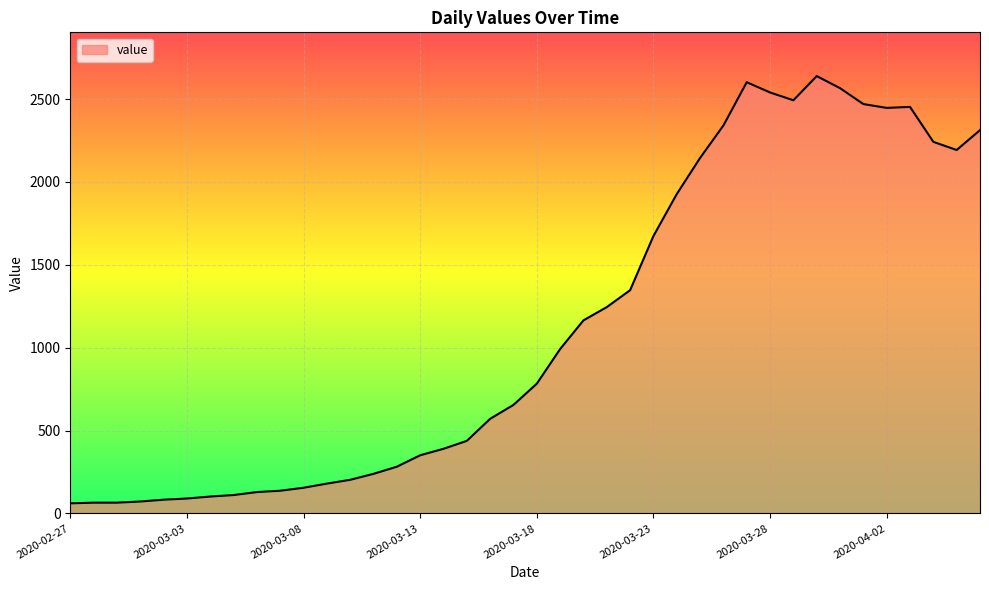

What is the difference between the maximum and minimum values?

2578